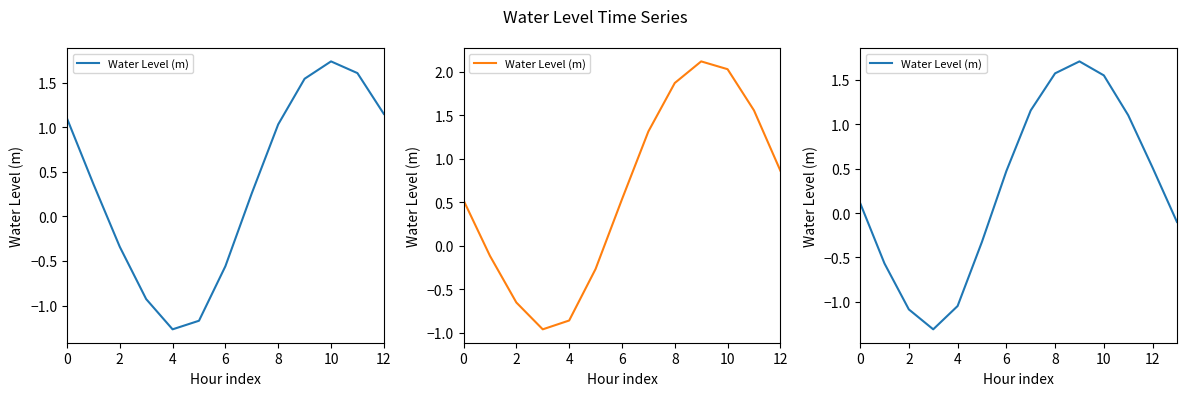

Does the chart have visible grid lines?

No